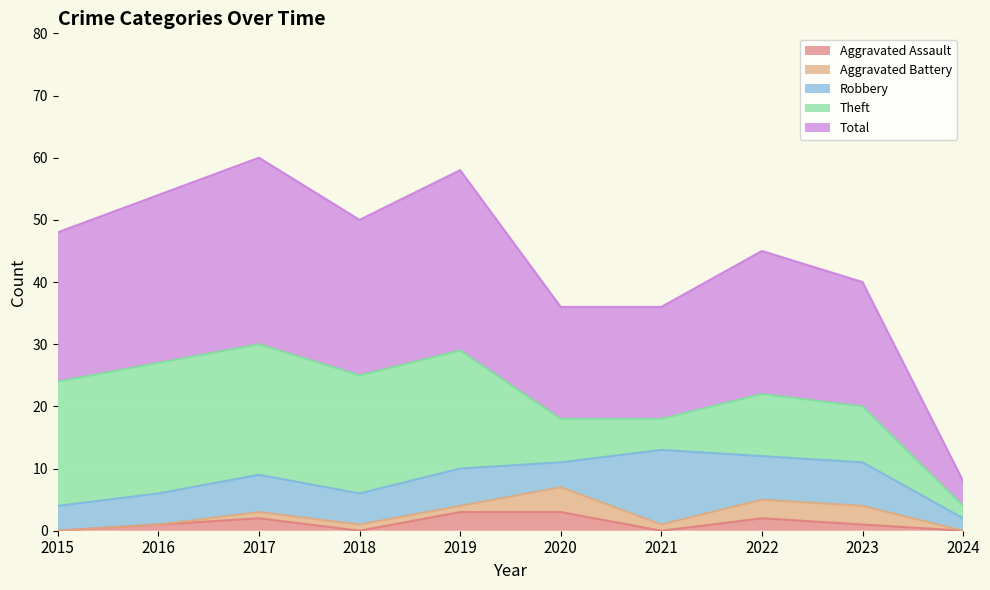

The value of Aggravated Battery at 2018 is 1. True or false?

True